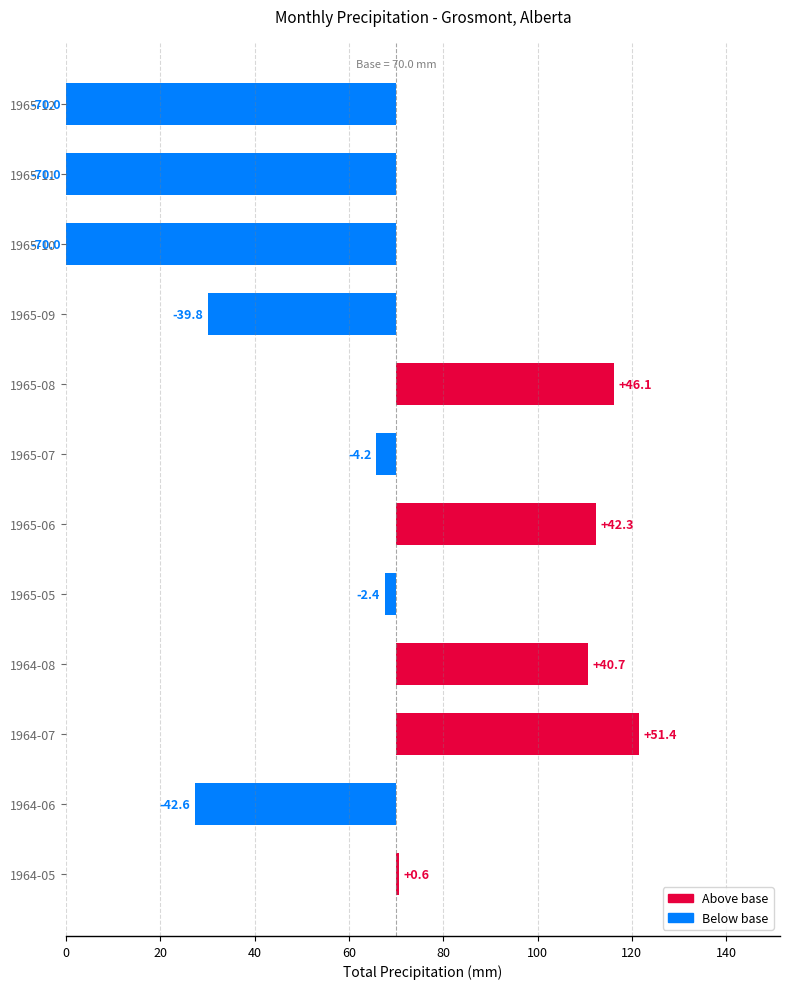

How many negative values are there?

7